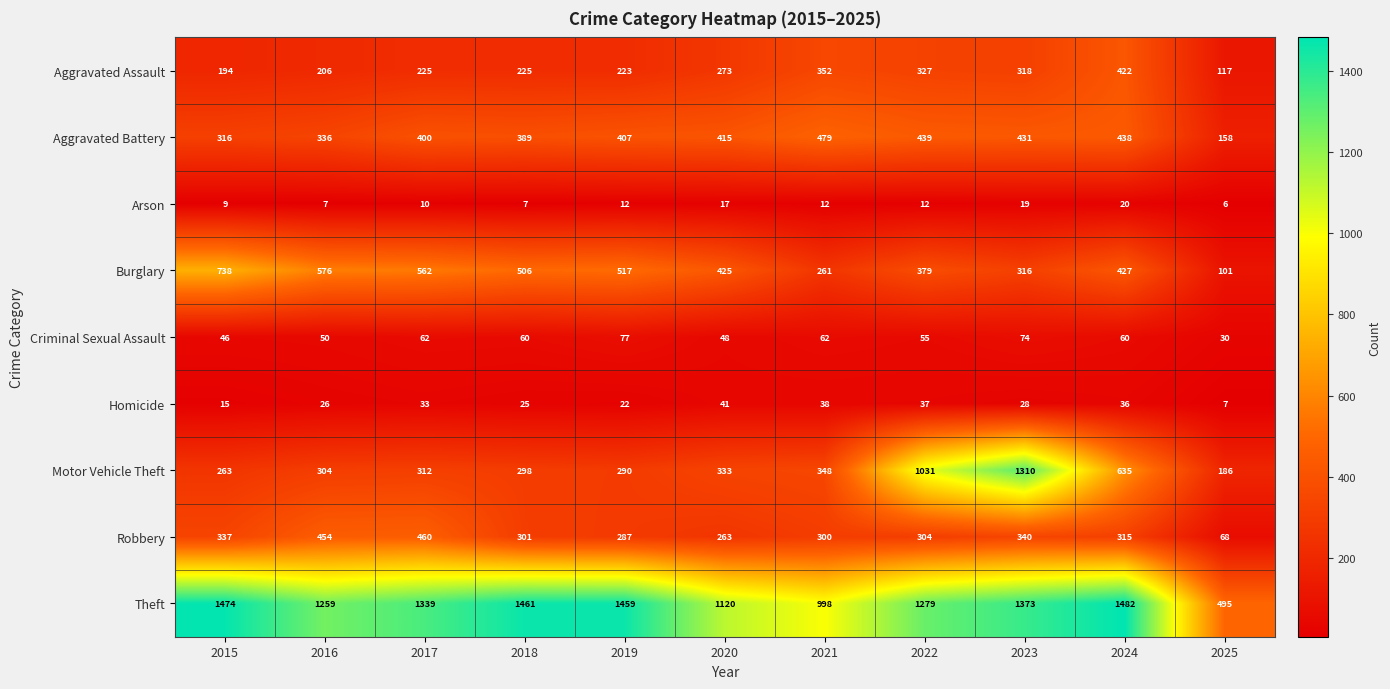

What is the total value across all series at 2019?

3294